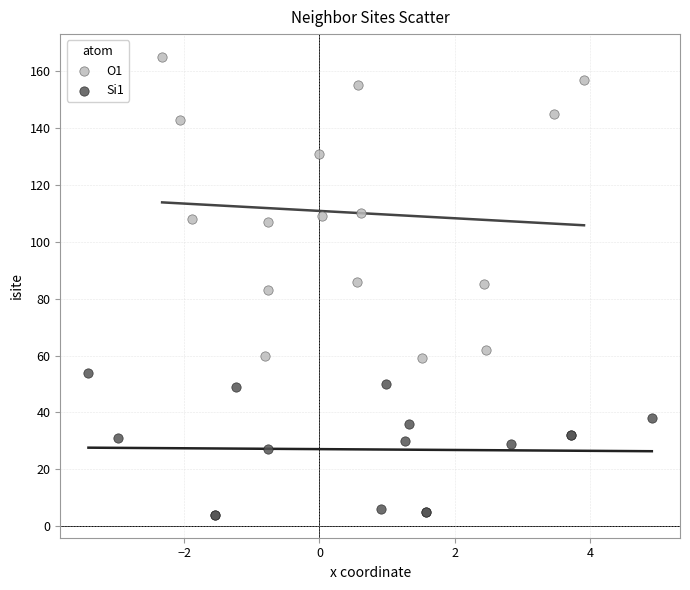

Which series has the widest spread of Y values?

O1